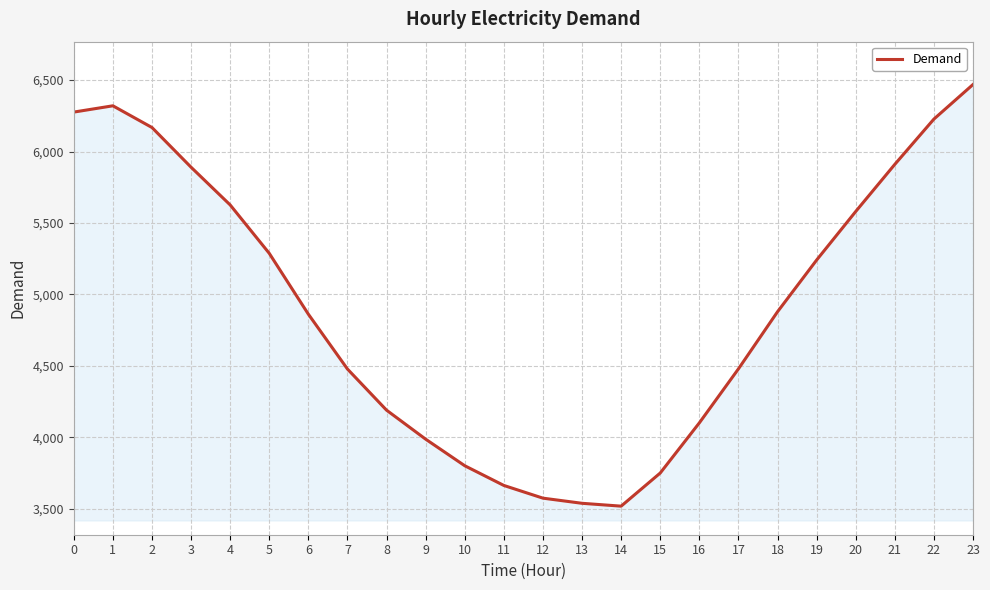

Read the value at 3, to the nearest 100.

5900